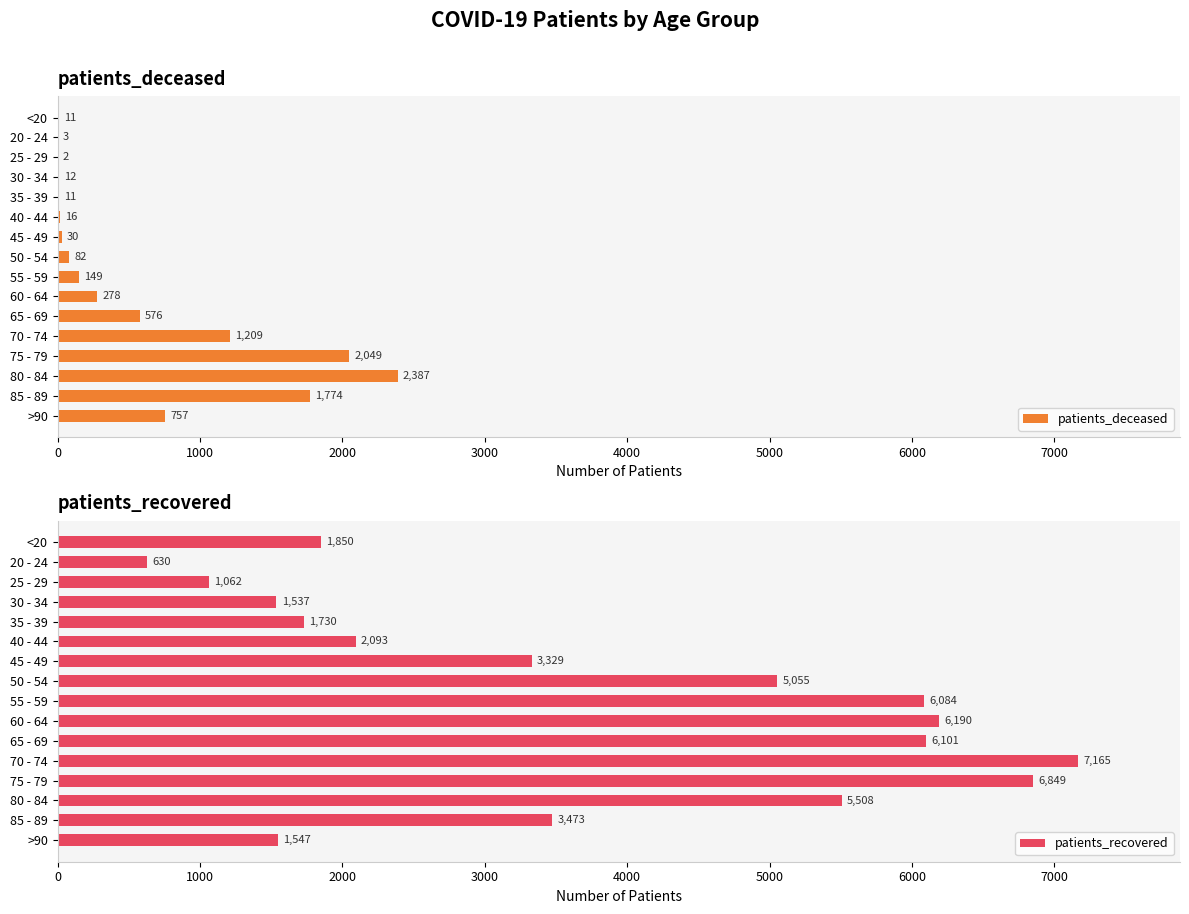

The patients_deceased series shows 575 at 80 - 84. True or false?

False